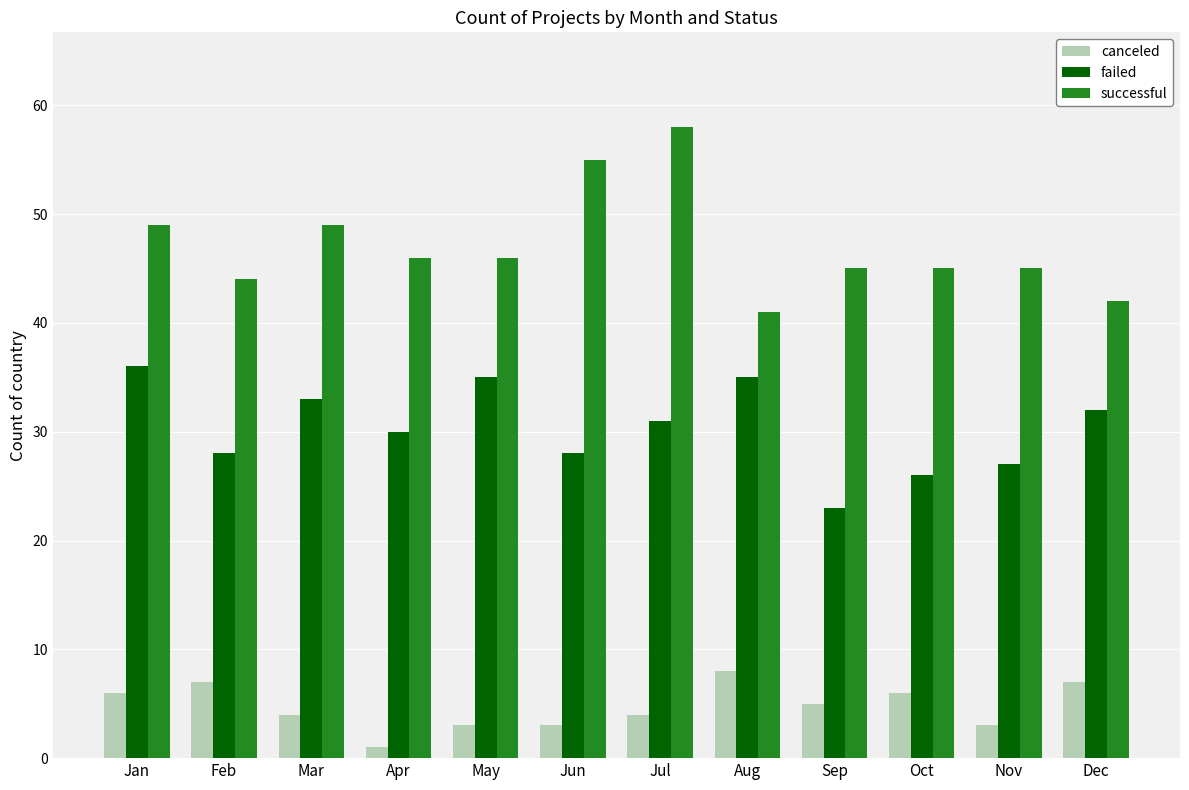

How many groups of bars are there?

12